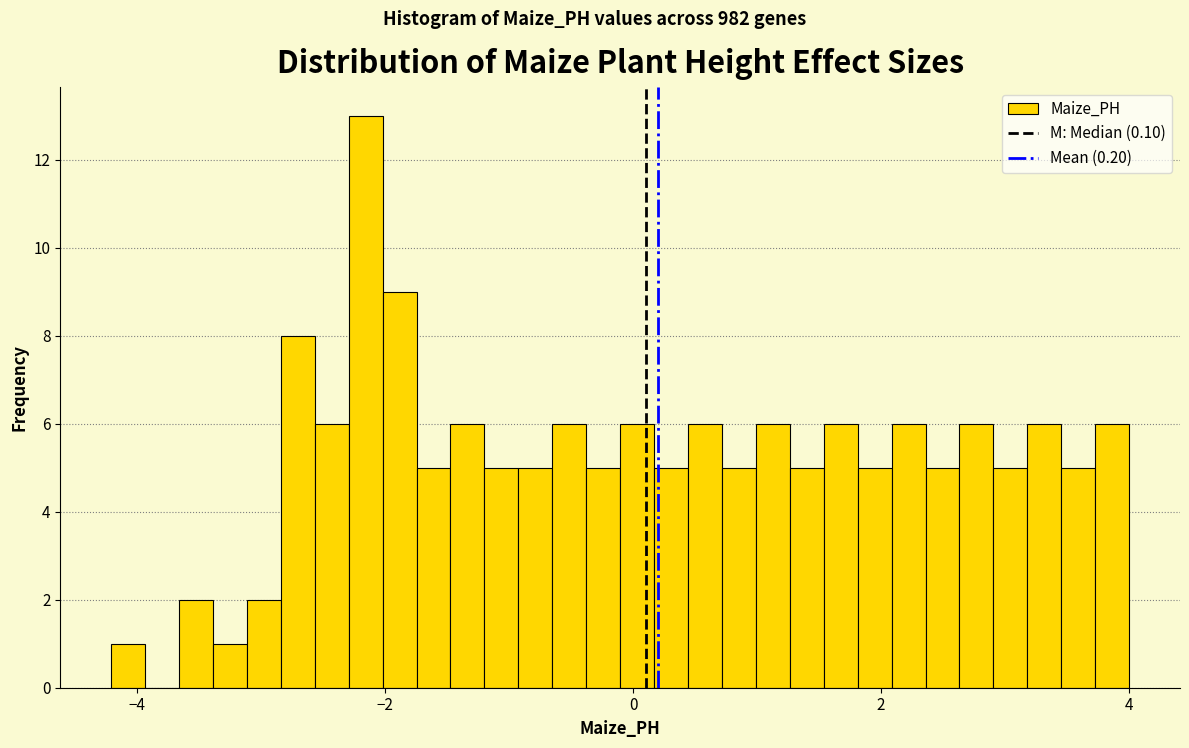

Read against the x-axis, roughly where is the centre of the tallest bar?

-2.2